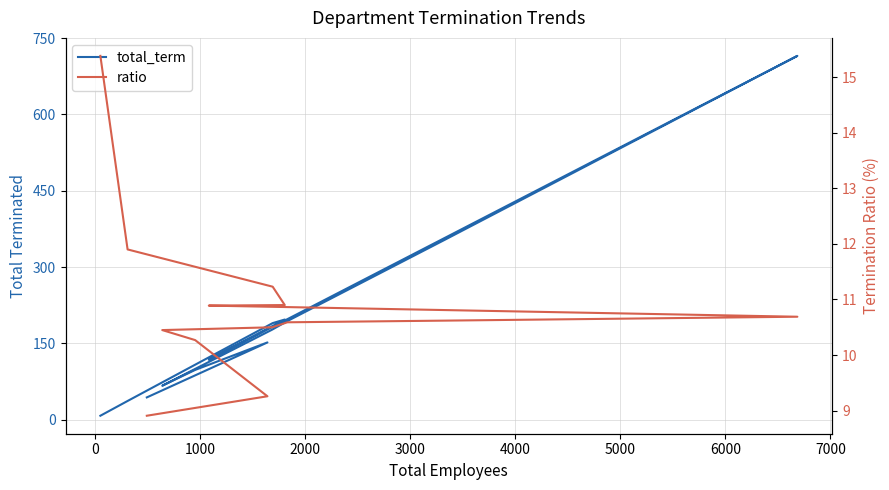

What is the minimum value shown in the chart?

8.0